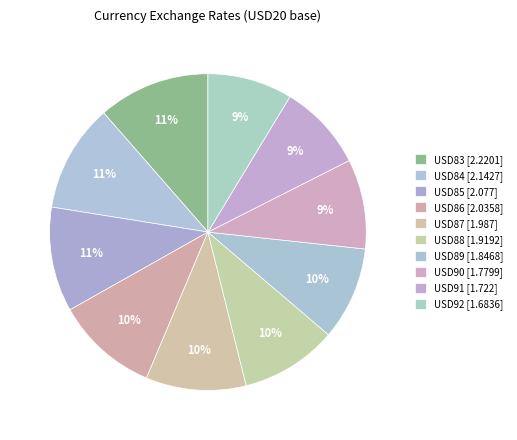

How many segments does this pie chart have?

10